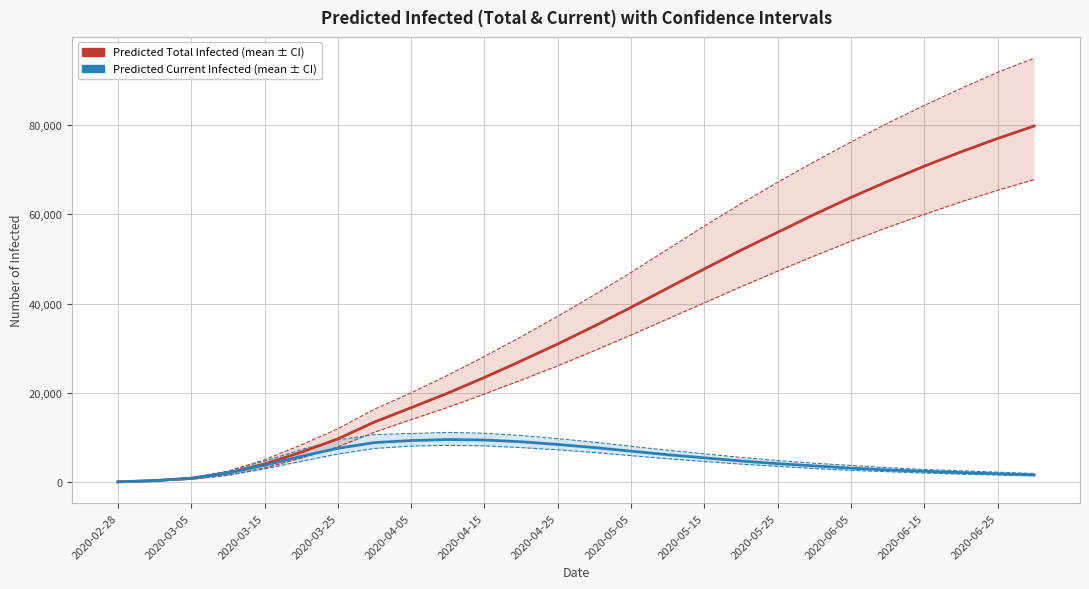

Is it true that Predicted Current Infected (upper) equals 4061 at 13?

False